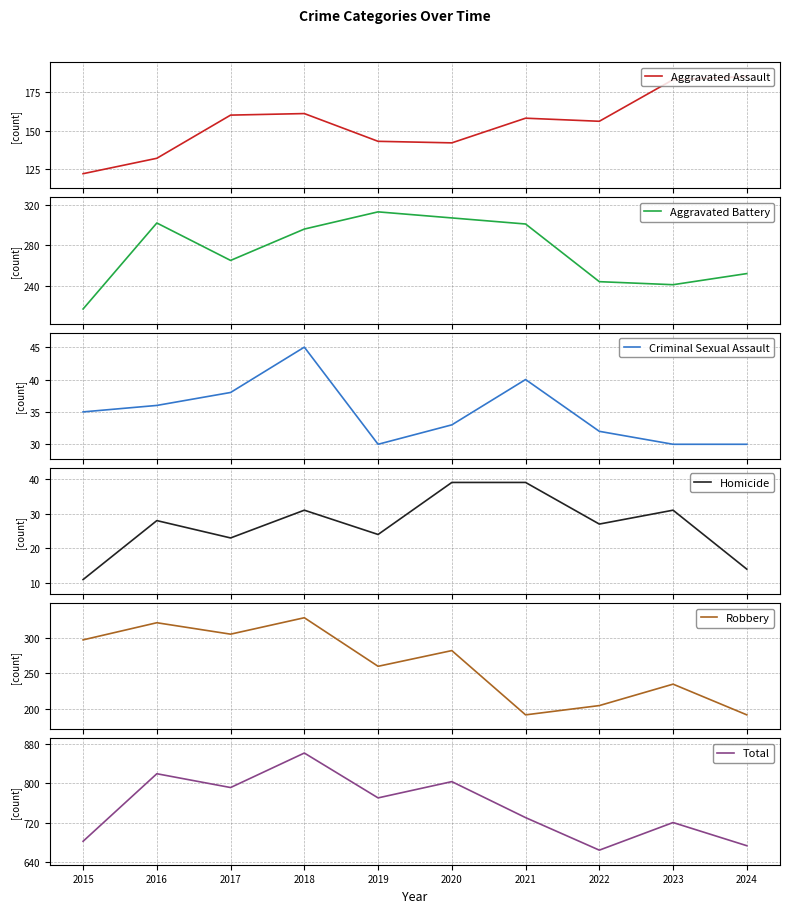

Which series has the largest total across all categories?

Total